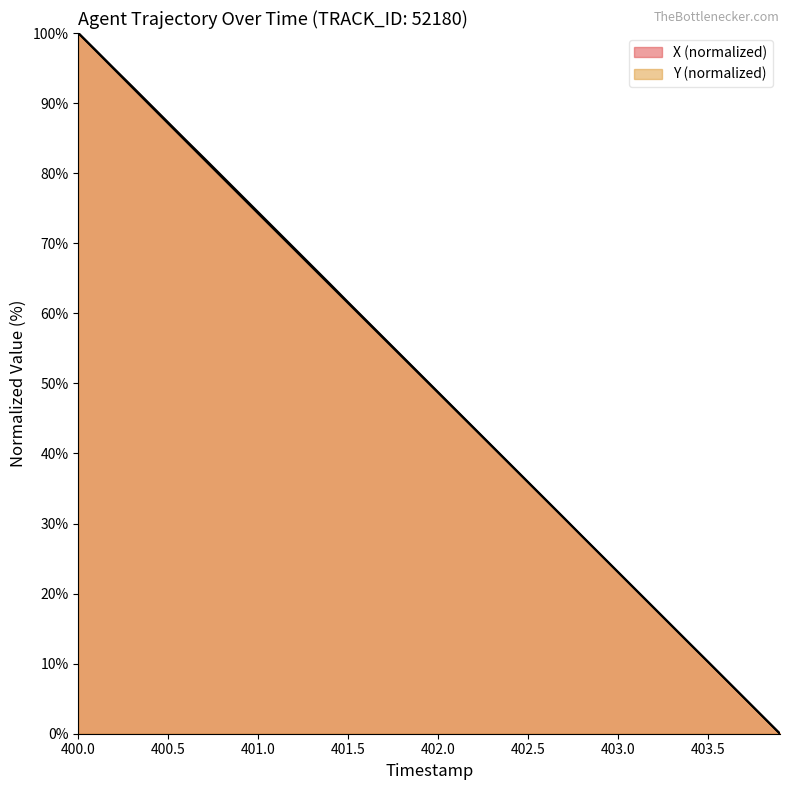

Reading left to right, transcribe all the data shown in this chart.

X: 100.0	97.5	94.9	92.4	89.8	87.2	84.7	82.1	79.6	77.0	74.4	71.9	69.3	66.7	64.2	61.6	59.0	56.4	53.9	51.3	48.7	46.2	43.6	41.1	38.5	35.9	33.4	30.8	28.2	25.6	23.1	20.5	17.9	15.4	12.8	10.3	7.7	5.1	2.6	0.0
Y: 100.0	97.4	94.8	92.2	89.7	87.1	84.5	81.9	79.4	76.8	74.2	71.7	69.1	66.6	64.0	61.4	58.9	56.3	53.8	51.2	48.7	46.1	43.5	41.0	38.4	35.9	33.3	30.8	28.2	25.6	23.1	20.5	18.0	15.4	12.8	10.3	7.7	5.1	2.6	0.0